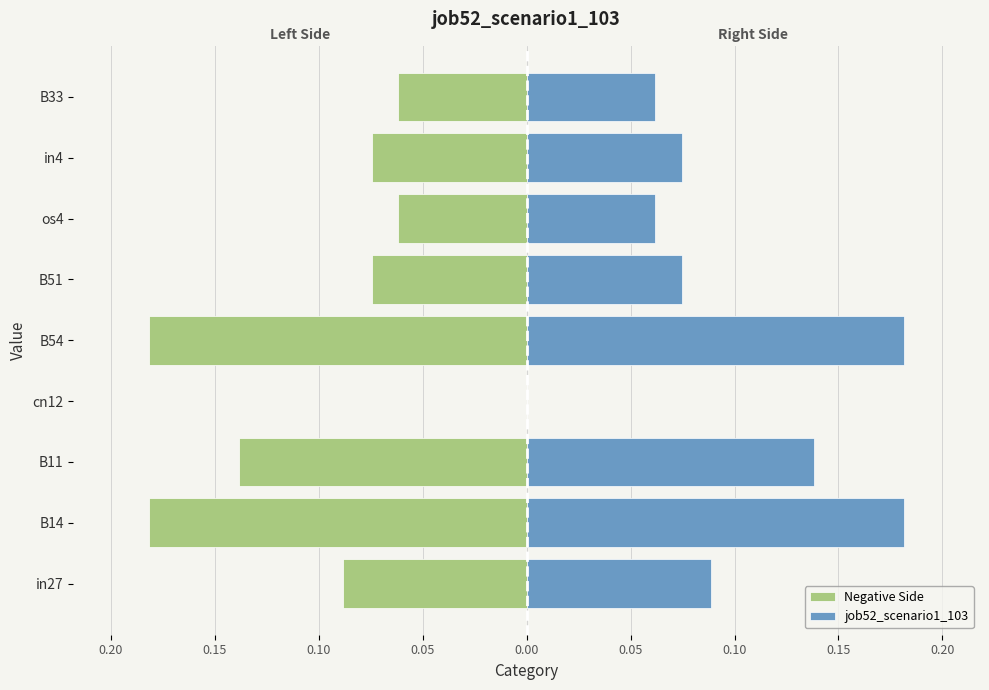

List the series in order of their peak value, lowest first.

Negative Side, job52_scenario1_103